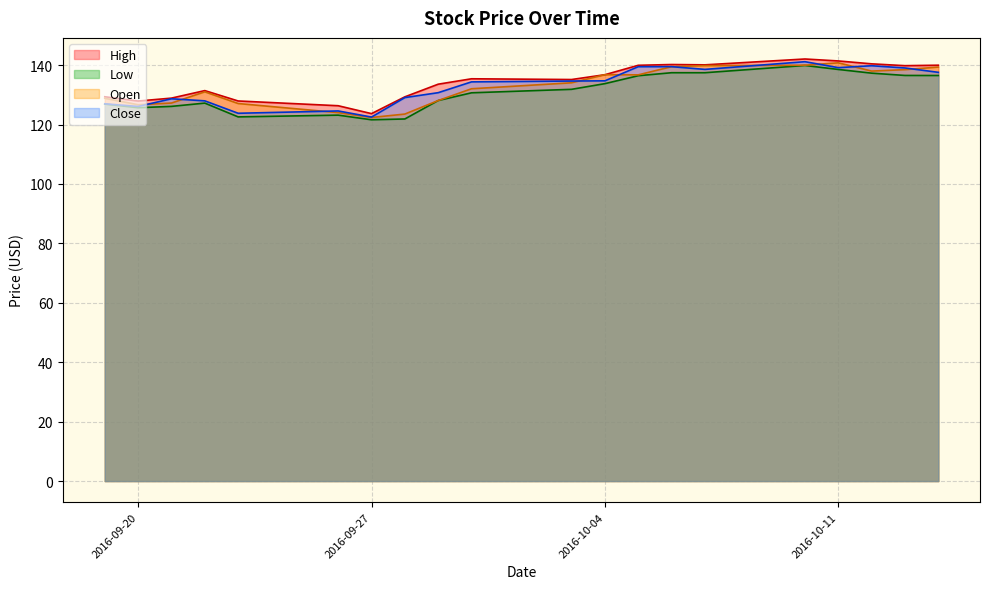

The Open series shows 136.8 at 2016-10-04. True or false?

True